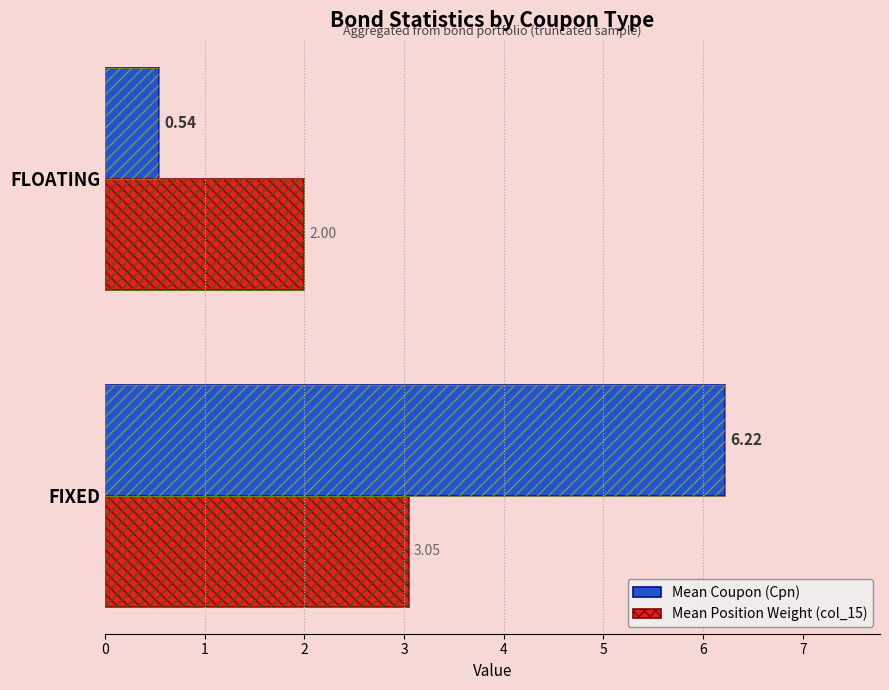

At which label does Mean Coupon (Cpn) reach its minimum?

1